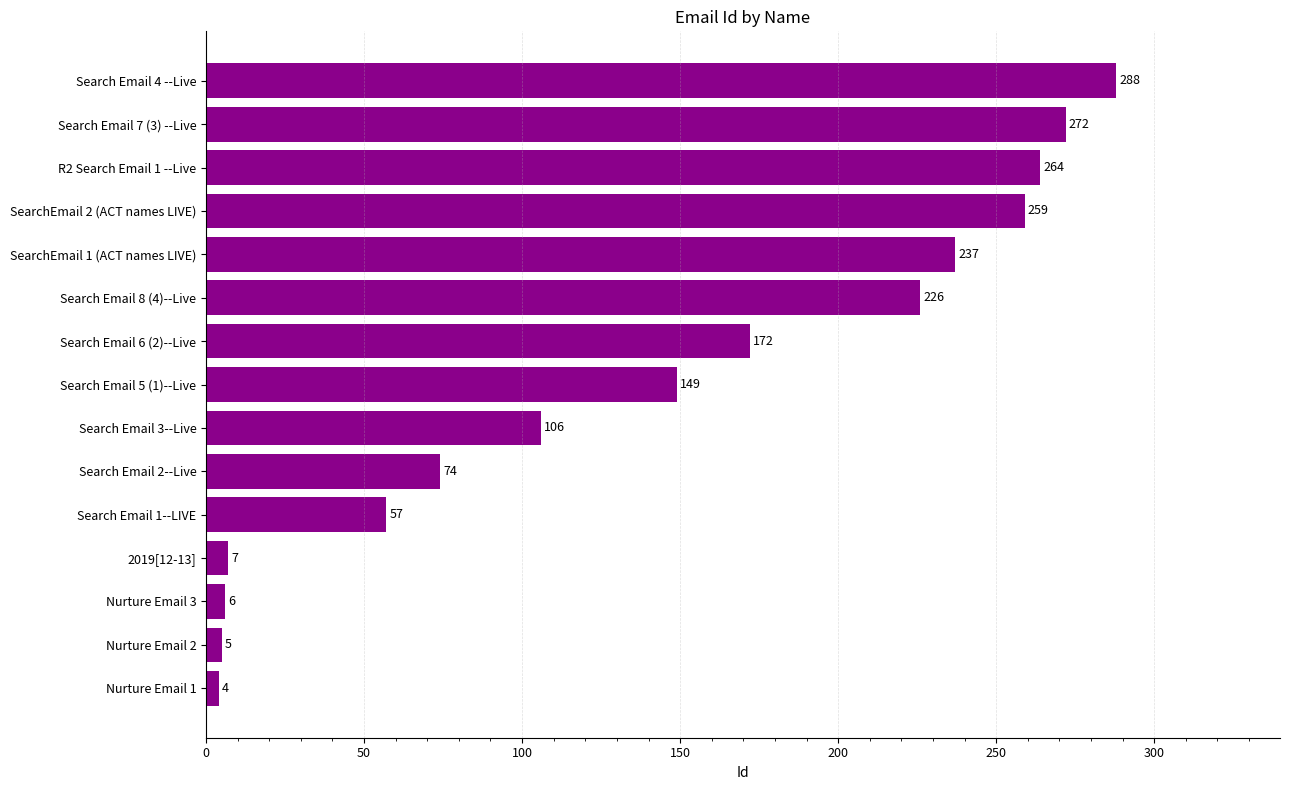

Which category has the highest value across all series?

Search Email 4 --Live